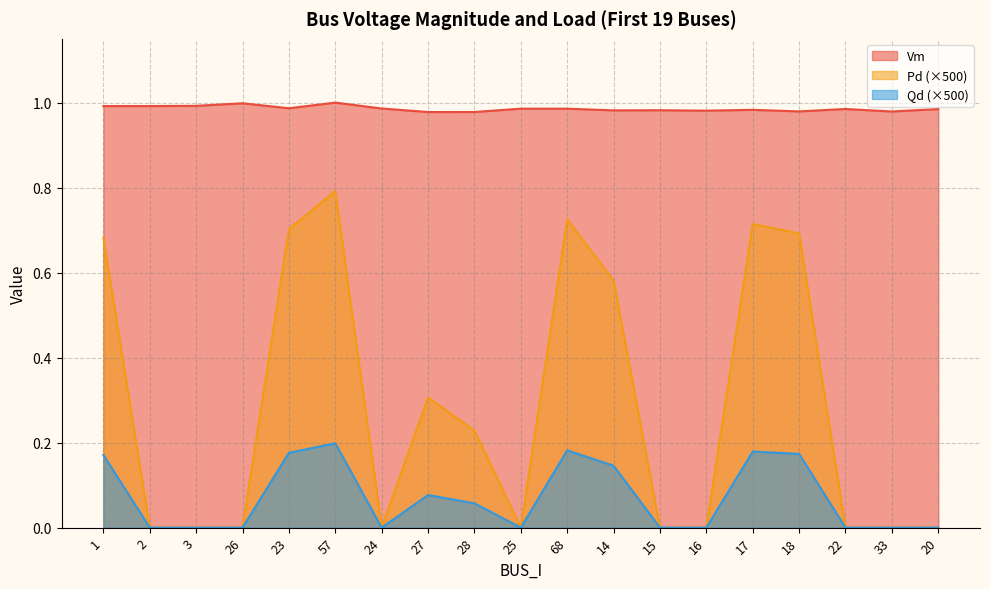

At which category is the sum across all series the highest?

57